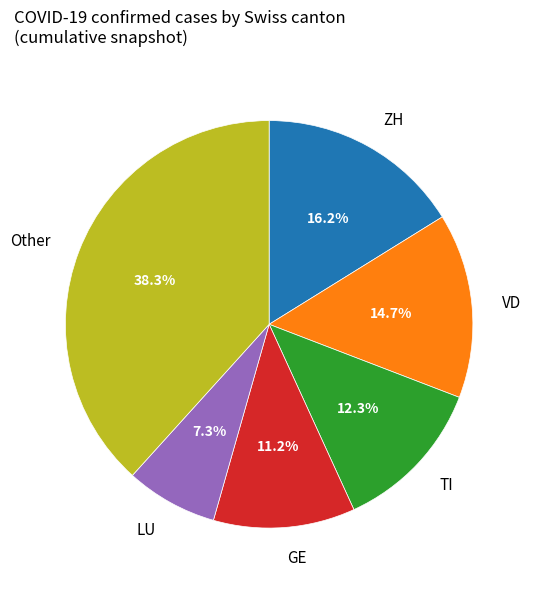

How many segments does this pie chart have?

6